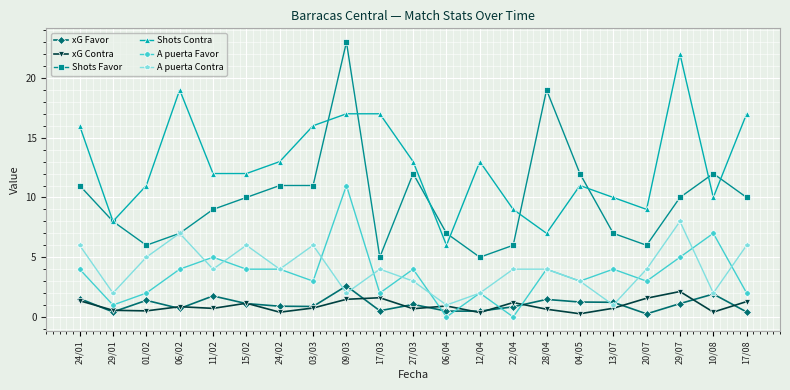

True or false: Shots Favor and xG Contra intersect in this chart.

False